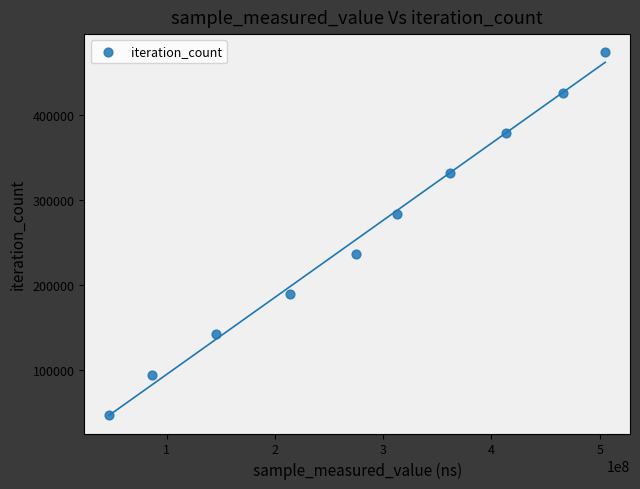

What is the range of X values (max minus min)?

458502385